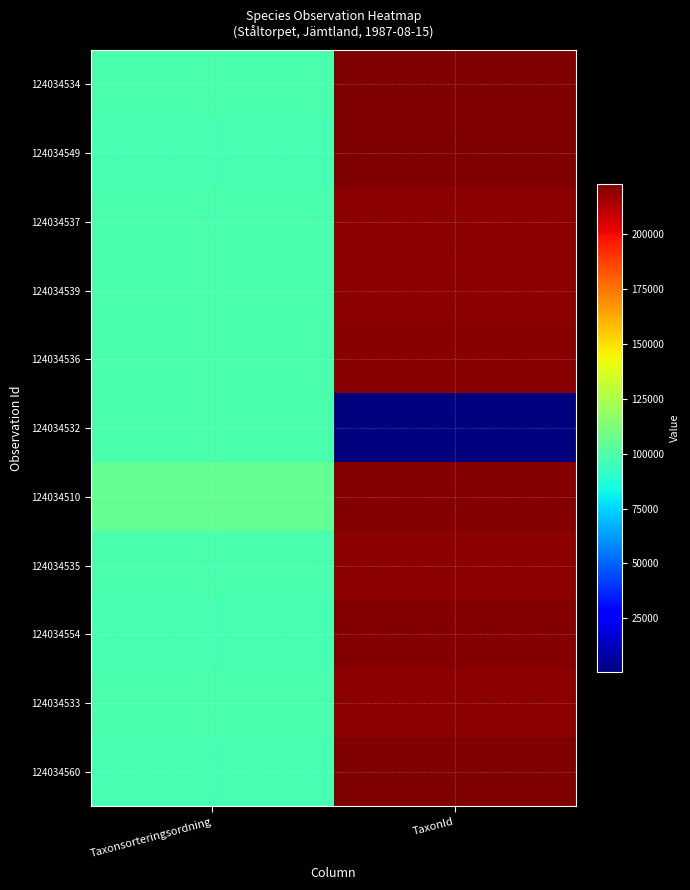

Reading right to left, what are all the values shown in this chart?

124034534: TaxonId=221952	Taxonsorteringsordning=98122
124034549: TaxonId=222741	Taxonsorteringsordning=97128
124034537: TaxonId=219811	Taxonsorteringsordning=98103
124034539: TaxonId=219790	Taxonsorteringsordning=98018
124034536: TaxonId=220787	Taxonsorteringsordning=98101
124034532: TaxonId=504	Taxonsorteringsordning=98007
124034510: TaxonId=221725	Taxonsorteringsordning=105102
124034535: TaxonId=219847	Taxonsorteringsordning=98124
124034554: TaxonId=221063	Taxonsorteringsordning=97025
124034533: TaxonId=220093	Taxonsorteringsordning=98005
124034560: TaxonId=221945	Taxonsorteringsordning=96979